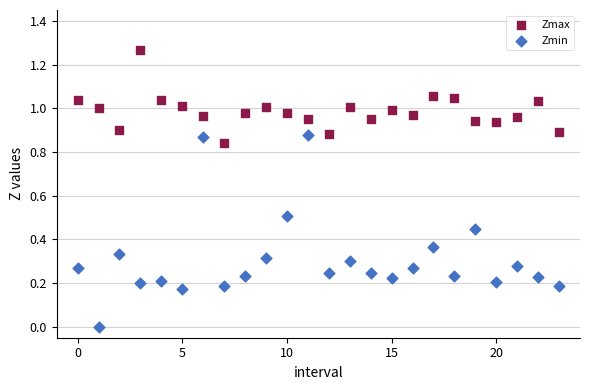

Which series contains the highest Y value?

Zmax